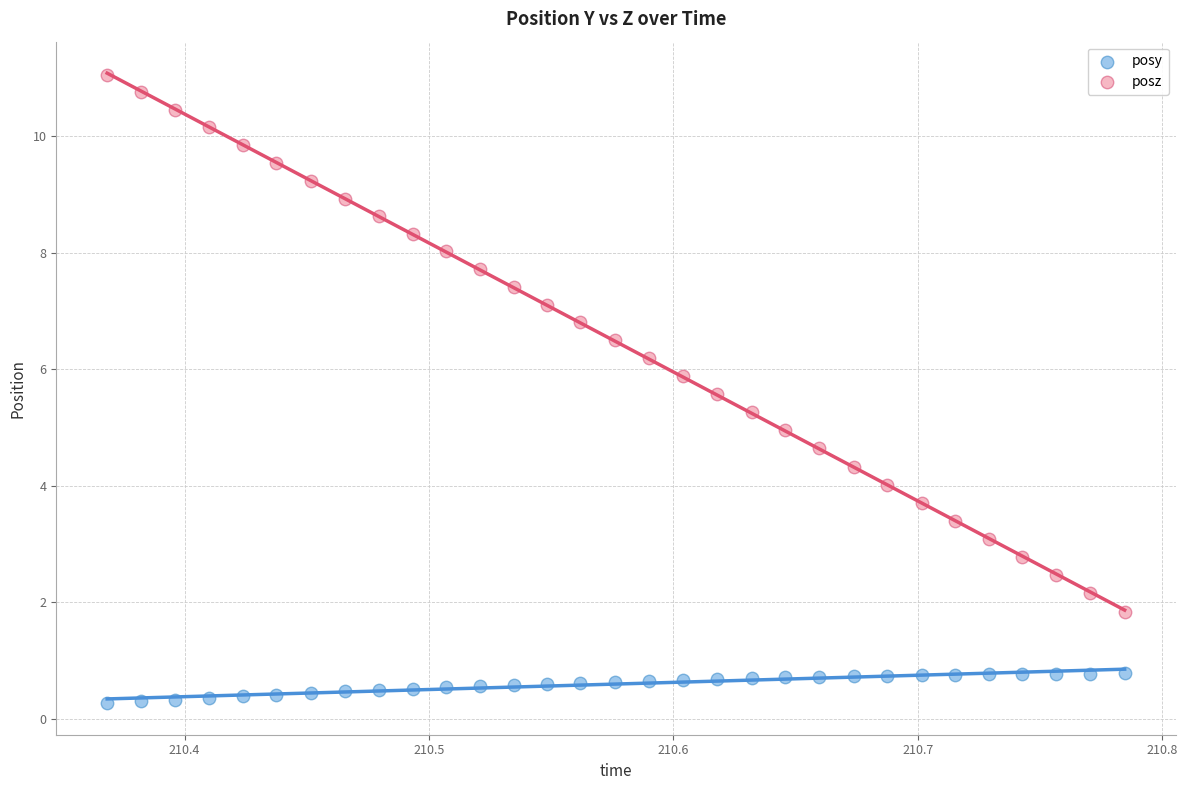

Which series reaches the maximum Y coordinate?

posz